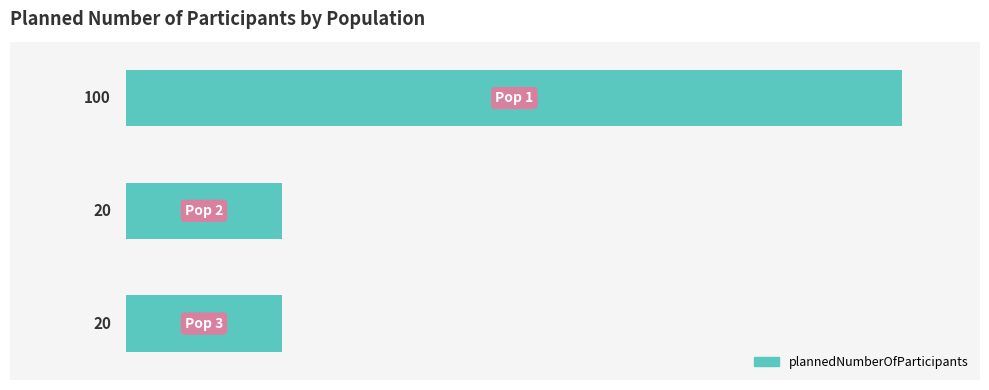

Reading bottom to top, what are all the values shown in this chart?

20	20	100